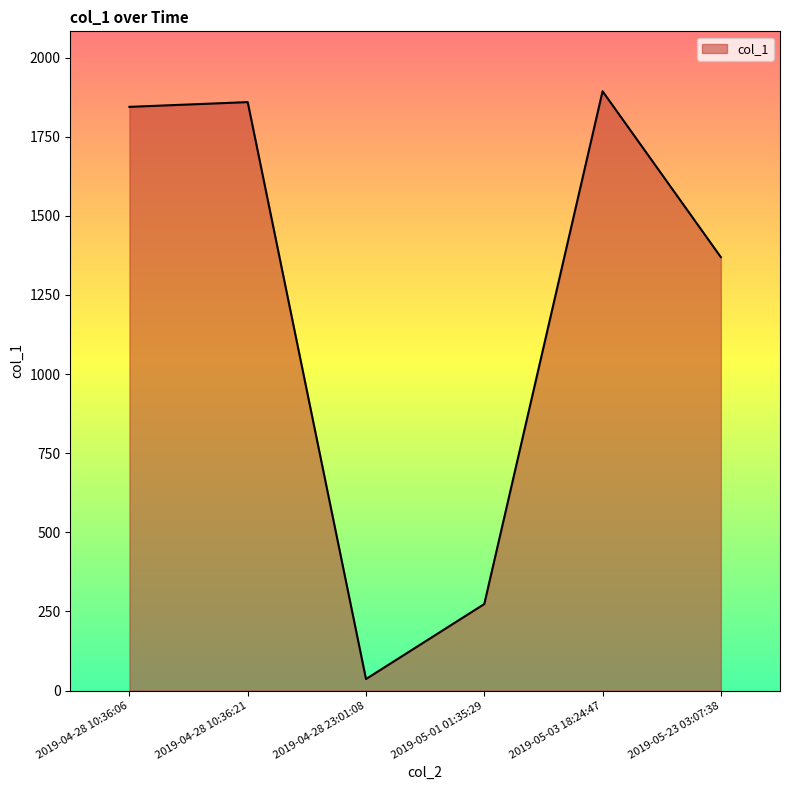

What is the greatest value displayed?

1893.5